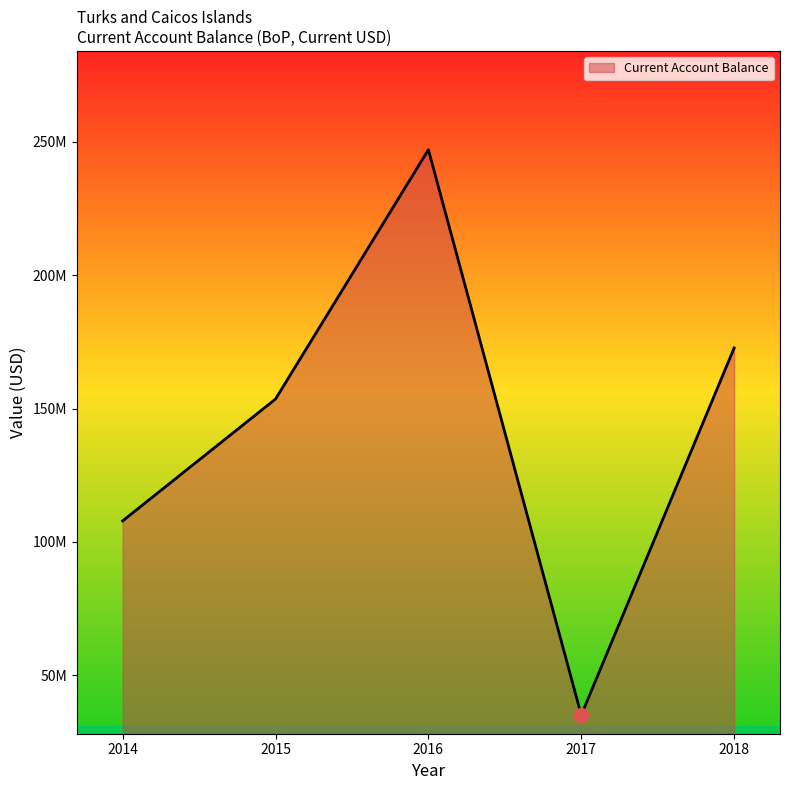

Does the chart display data point markers on the line(s)?

No